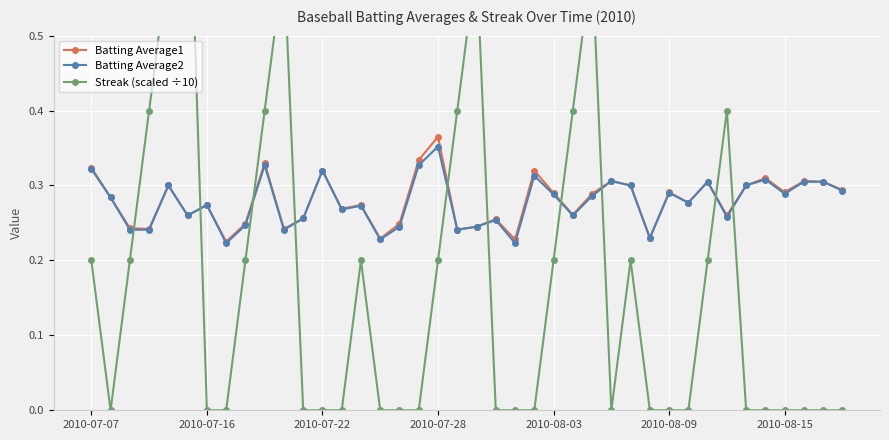

How many positive values does the Streak (scaled ÷10) series have?

18